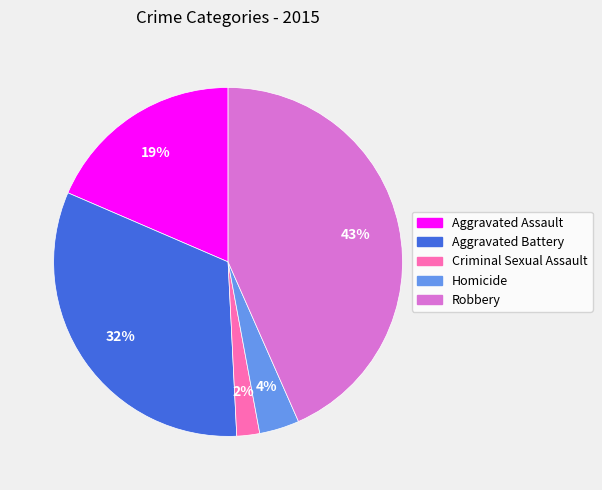

To the nearest percent, what percentage of the pie is Aggravated Assault?

19%